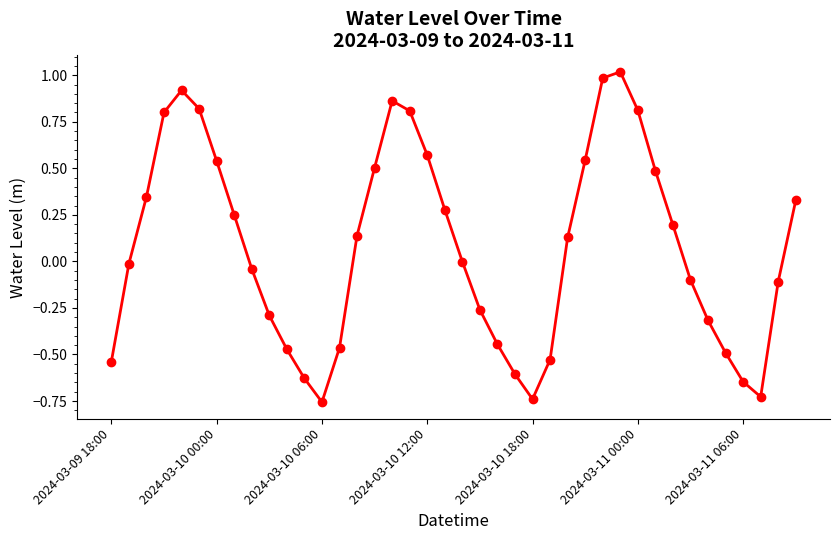

What is the difference between the second highest and second lowest values?

1.7